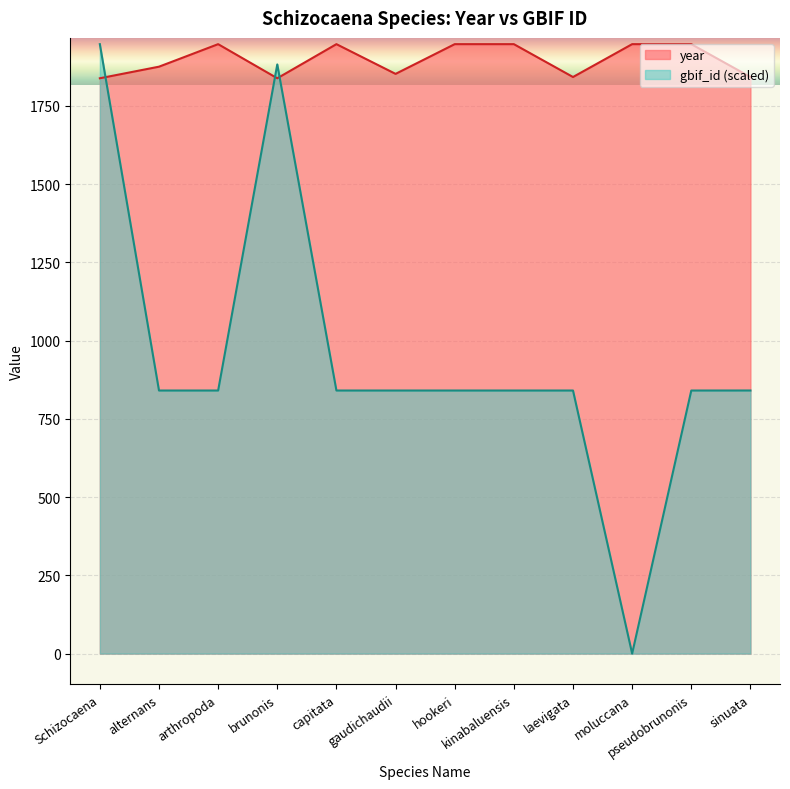

Reading left to right, extract all data points from this chart.

year: 1838.0	1875.0	1947.0	1838.0	1947.0	1852.0	1947.0	1947.0	1842.0	1947.0	1947.0	1842.0
gbif_id: 1947.0	840.4	840.4	1882.2	840.4	840.4	840.4	840.4	840.4	0.0	840.4	840.5